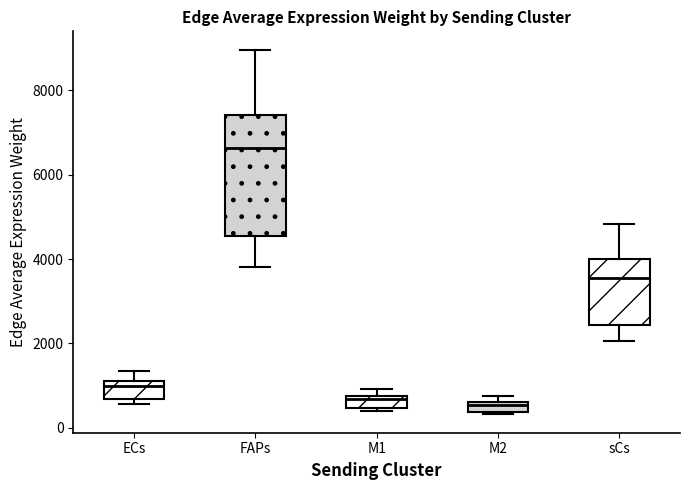

Which box has the highest median line?

FAPs